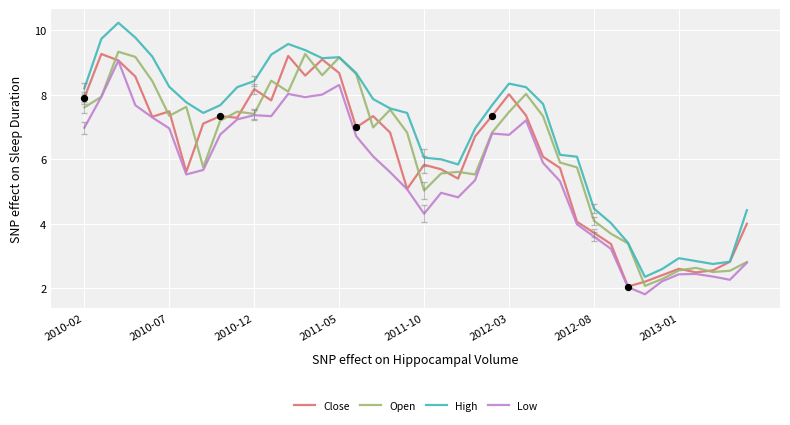

True or false: Low and High intersect in this chart.

False